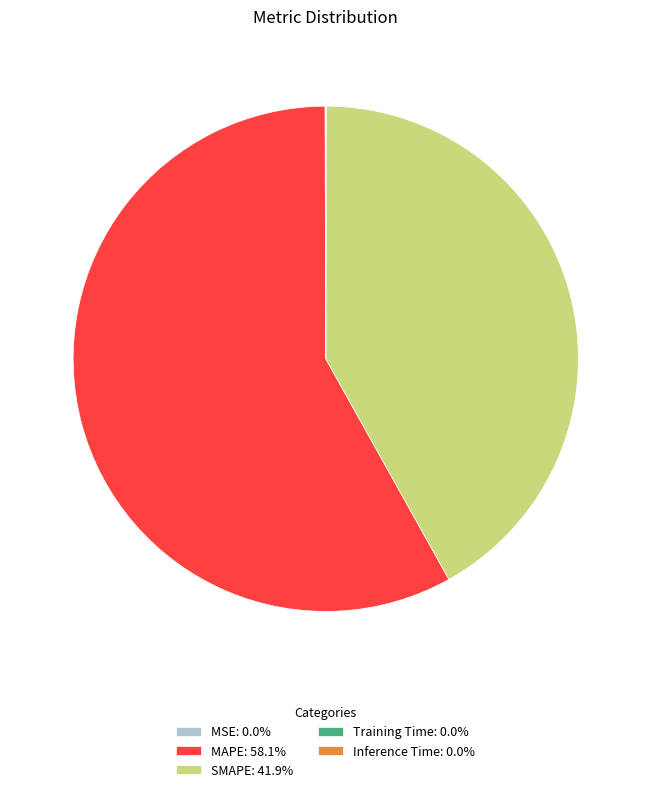

Is MAPE: 58.1% the majority of the pie?

Yes